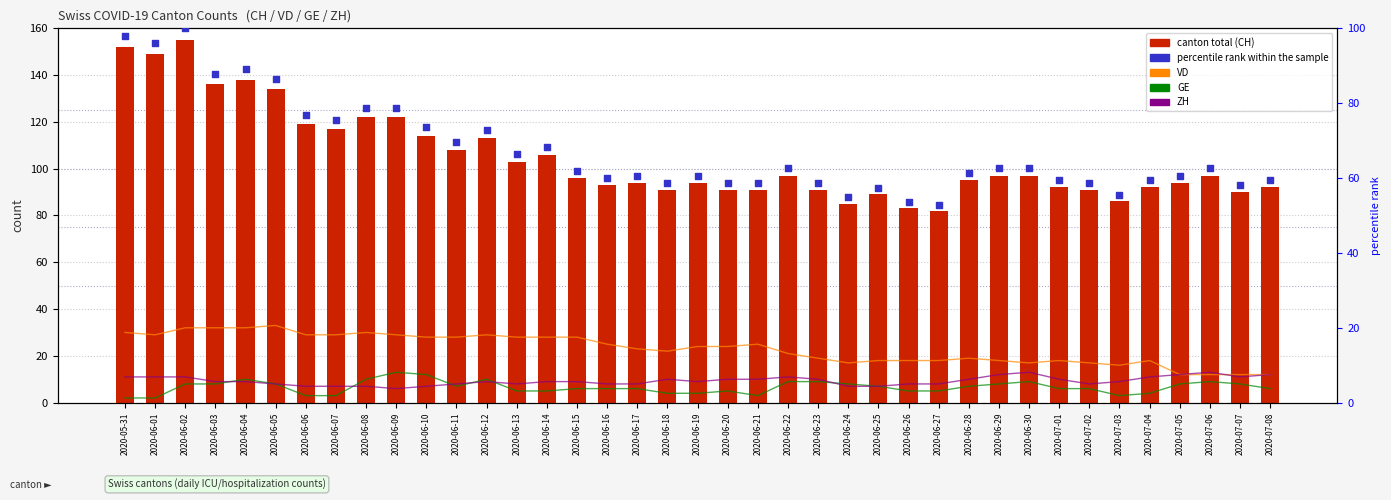

At how many categories does at least one series exceed 140?

3